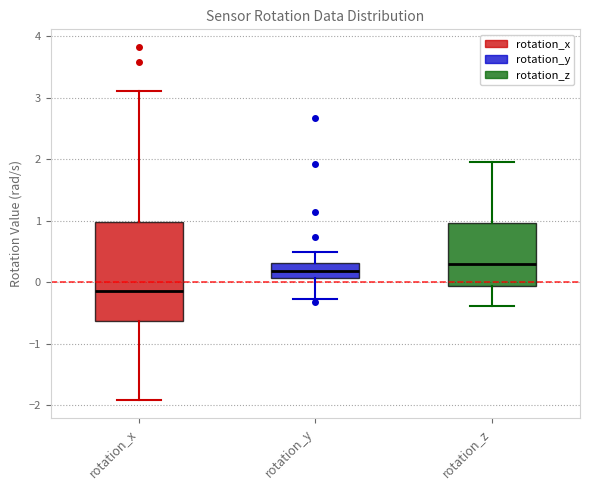

Where does the median line of the box for rotation_y sit on the y-axis? The values are not printed on the chart, so give them approximately, as read against the axis.

0.2